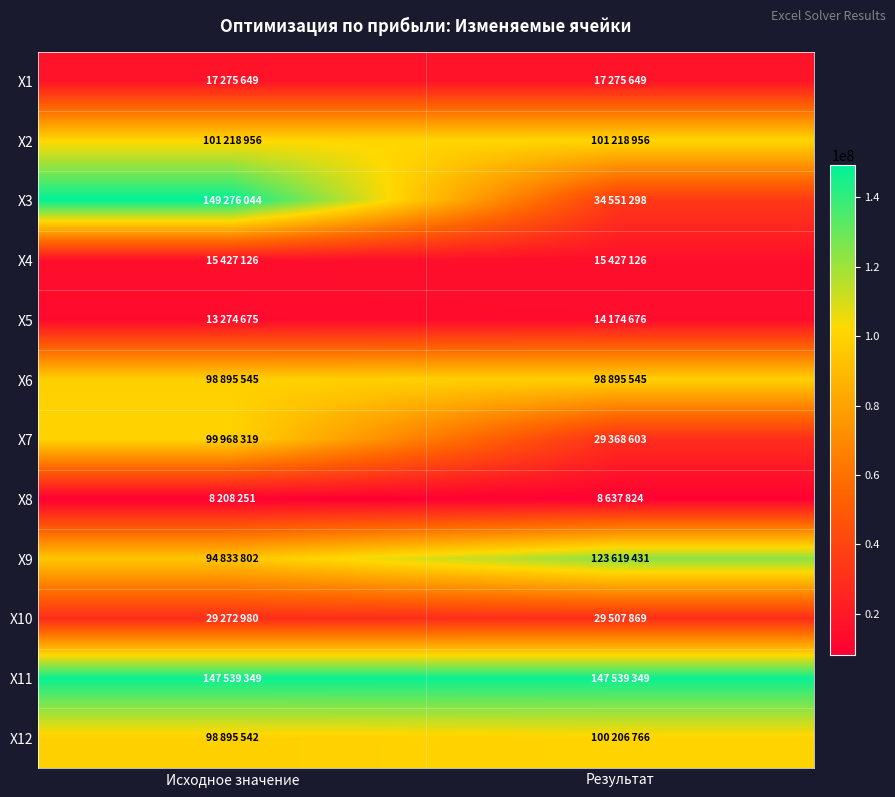

What is the spread (max minus min) of values at Результат?

138901525